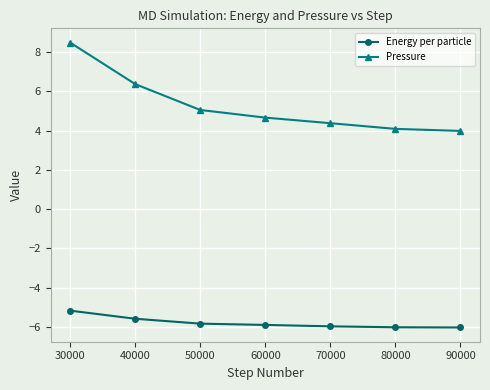

True or false: Pressure and Energy per particle intersect in this chart.

False